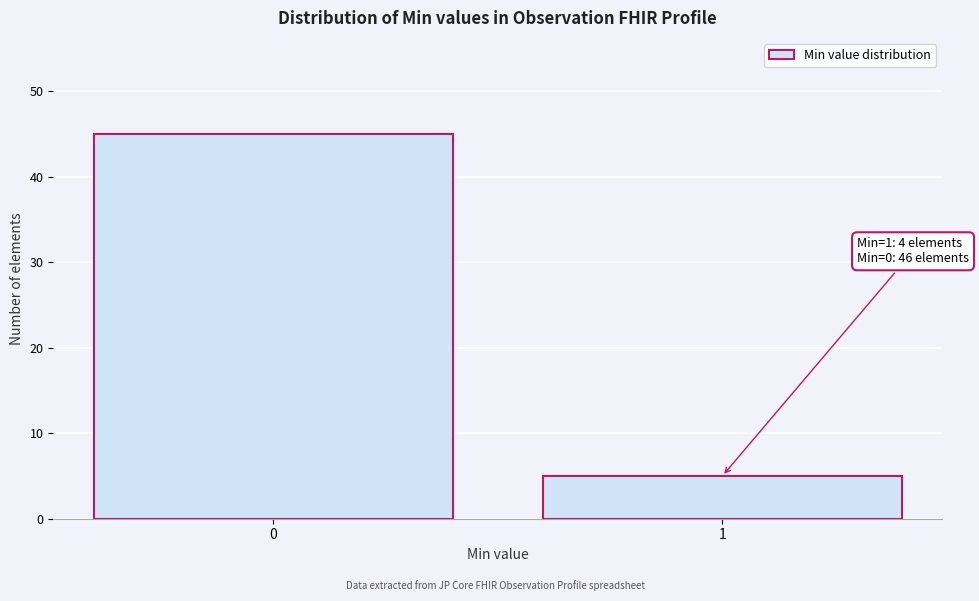

Reading right to left, extract all data points from this chart.

5	45